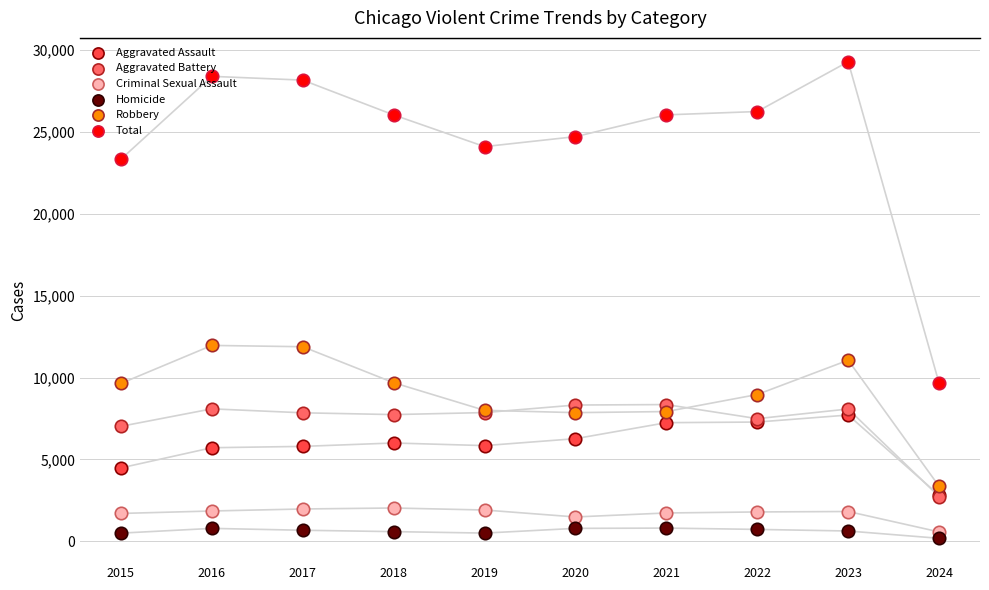

Which series has the largest total across all categories?

Total